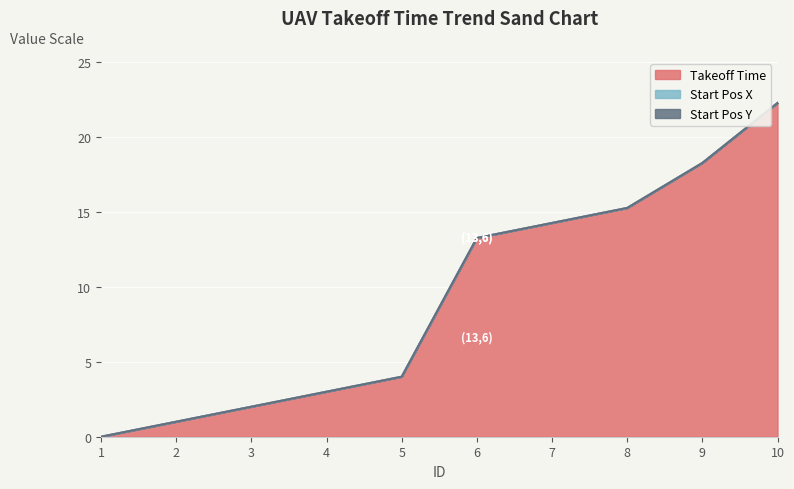

The value of Takeoff Time at 6 is 13.2. True or false?

True